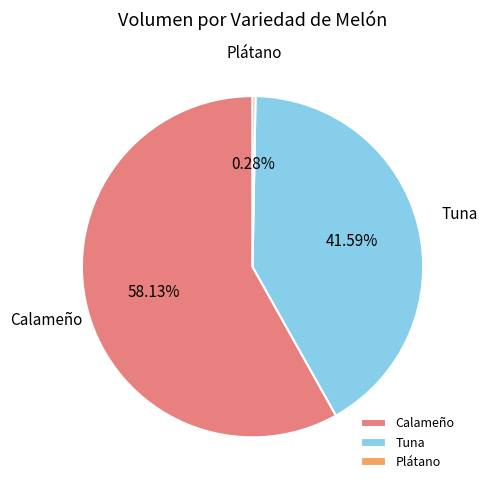

Which slice is the smallest?

Plátano